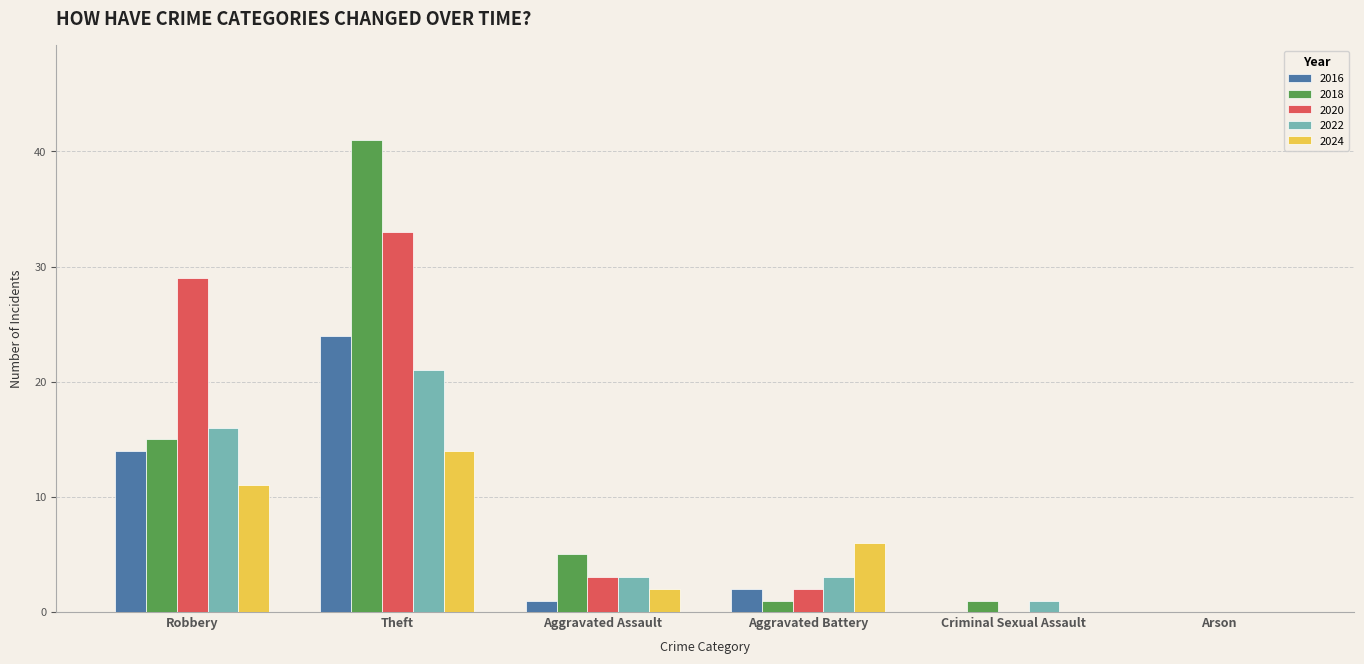

At which label does 2016 reach its peak?

Theft